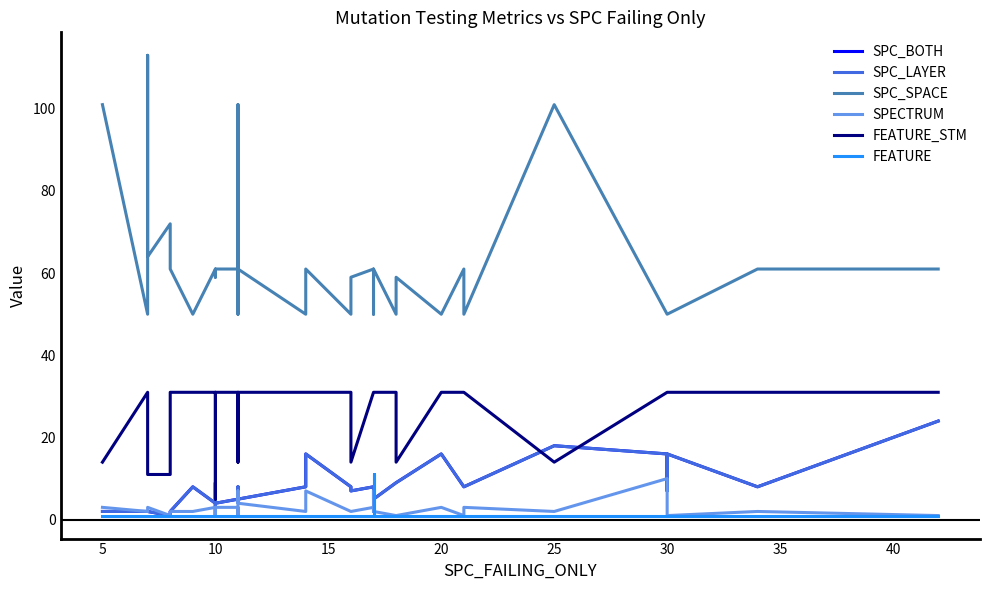

In SPC_BOTH, how many points are higher than both neighbors (excluding endpoints)?

7